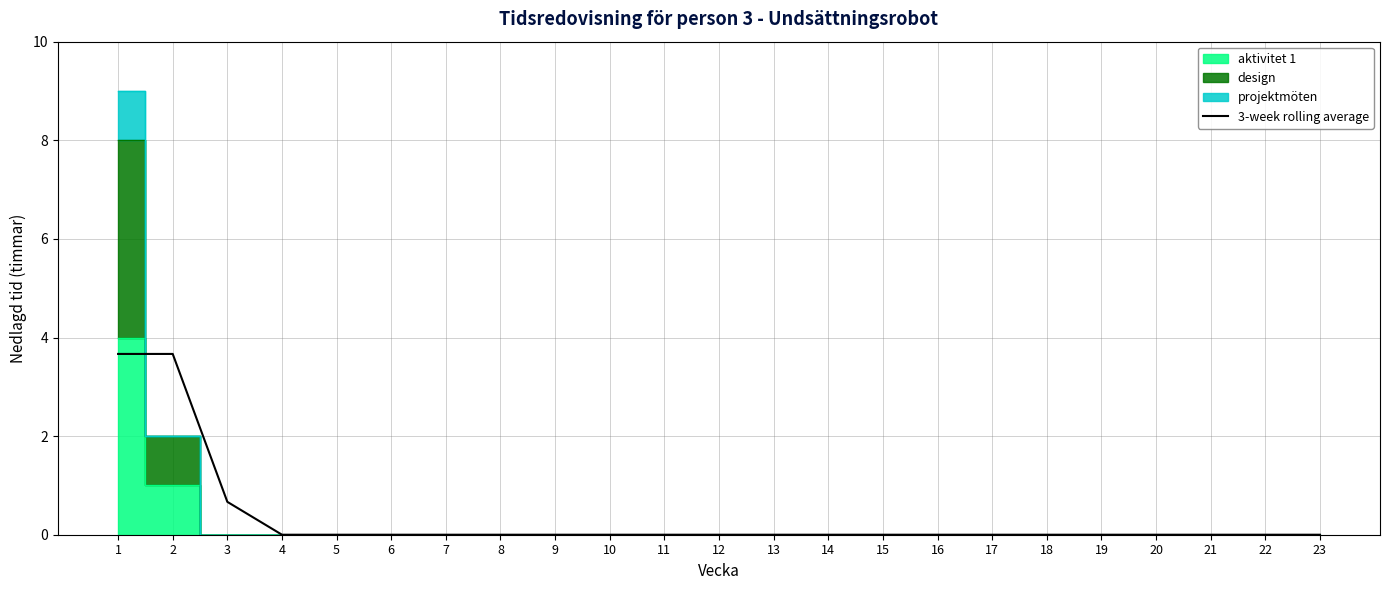

How many lines are shown in the chart?

1